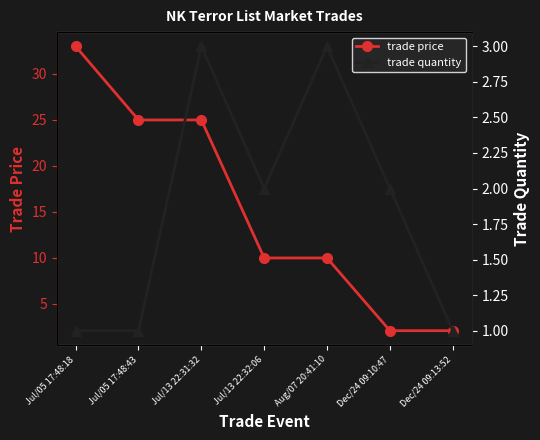

Which has a higher value, Jul/13 22:32:06 or Jul/13 22:31:32?

Jul/13 22:31:32